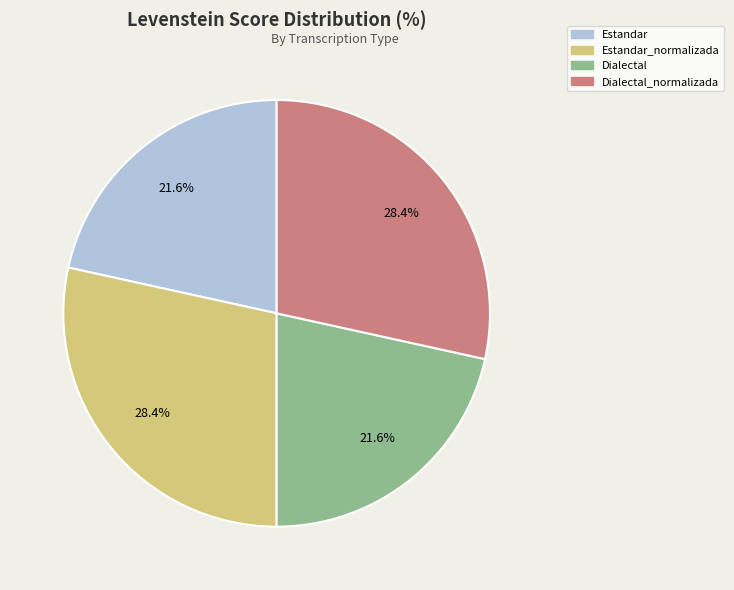

True or false: Dialectal accounts for 9% of the total.

False